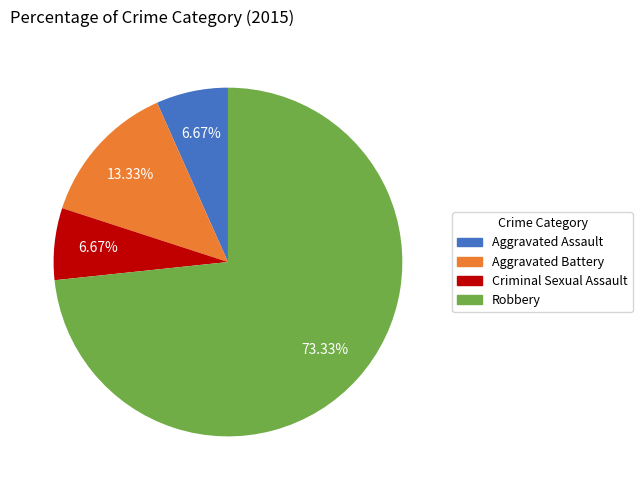

To the nearest percent, what is the difference between the Criminal Sexual Assault and Robbery slice percentages?

67%